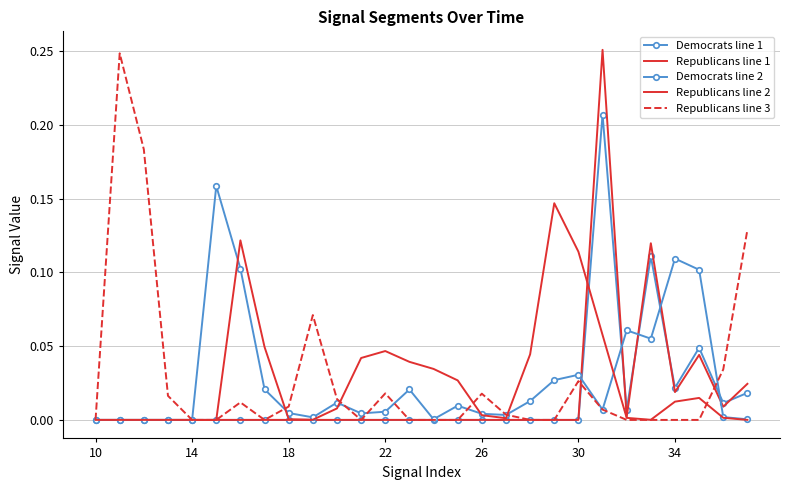

Reading left to right, what are all the values shown in this chart?

Democrats line 1: 0.0	0.0	0.0	0.0	0.0	0.0	0.0	0.0	0.0	0.0	0.0	0.0	0.0	0.0	0.0	0.0	0.0	0.0	0.0	0.0	0.0	0.2	0.0	0.1	0.0	0.0	0.0	0.0
Republicans line 1: 0.0	0.0	0.0	0.0	0.0	0.0	0.0	0.0	0.0	0.0	0.0	0.0	0.0	0.0	0.0	0.0	0.0	0.0	0.0	0.0	0.0	0.3	0.0	0.1	0.0	0.0	0.0	0.0
Democrats line 2: 0.0	0.0	0.0	0.0	0.0	0.2	0.1	0.0	0.0	0.0	0.0	0.0	0.0	0.0	0.0	0.0	0.0	0.0	0.0	0.0	0.0	0.0	0.1	0.1	0.1	0.1	0.0	0.0
Republicans line 2: 0.0	0.0	0.0	0.0	0.0	0.0	0.1	0.0	0.0	0.0	0.0	0.0	0.0	0.0	0.0	0.0	0.0	0.0	0.0	0.1	0.1	0.1	0.0	0.0	0.0	0.0	0.0	0.0
Republicans line 3: 0.0	0.2	0.2	0.0	0.0	0.0	0.0	0.0	0.0	0.1	0.0	0.0	0.0	0.0	0.0	0.0	0.0	0.0	0.0	0.0	0.0	0.0	0.0	0.0	0.0	0.0	0.0	0.1